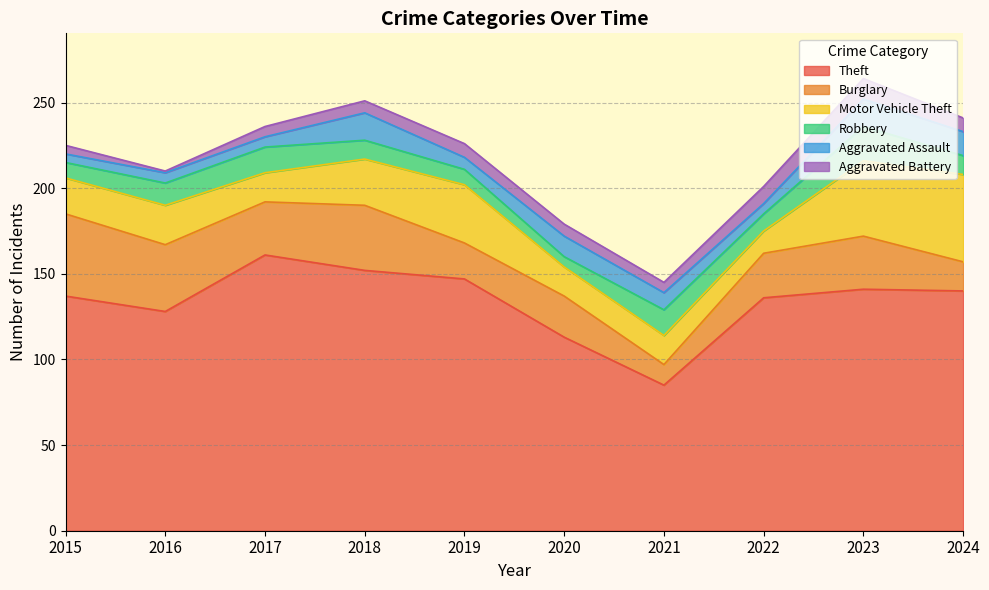

Does the chart have visible grid lines?

Yes